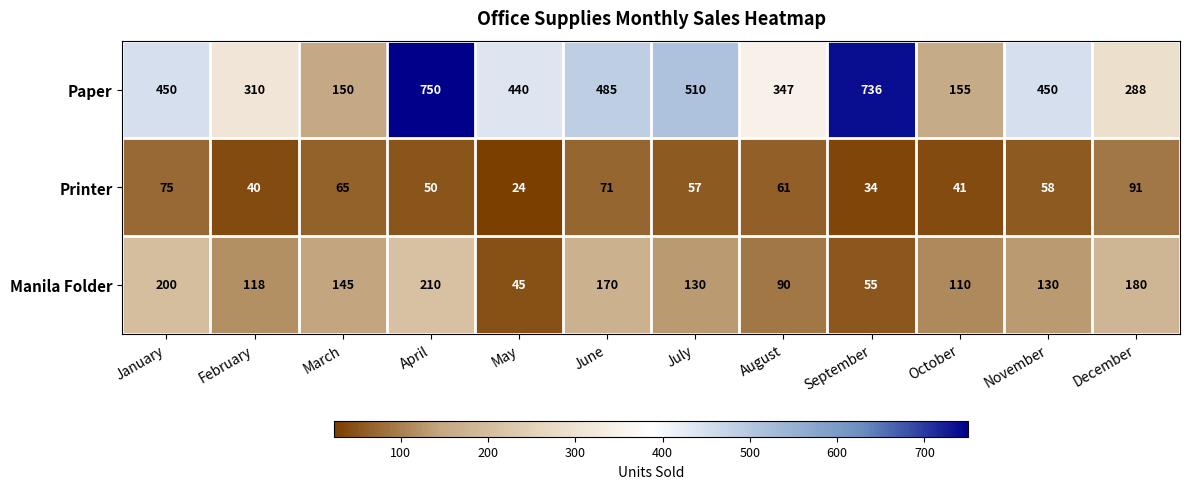

List the series in order of their overall mean, lowest first.

Printer, Manila Folder, Paper